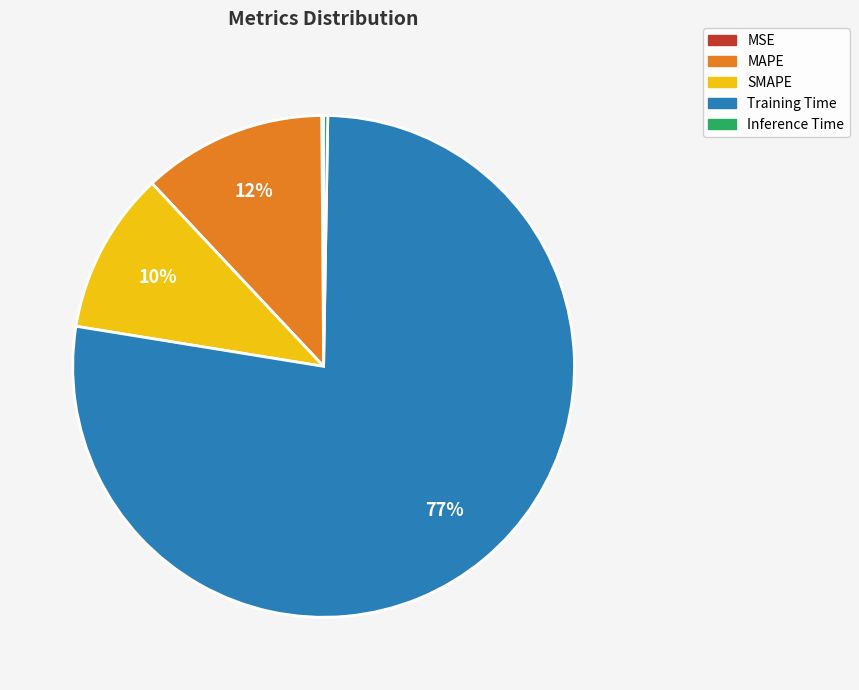

What is the largest slice in the pie chart?

Training Time